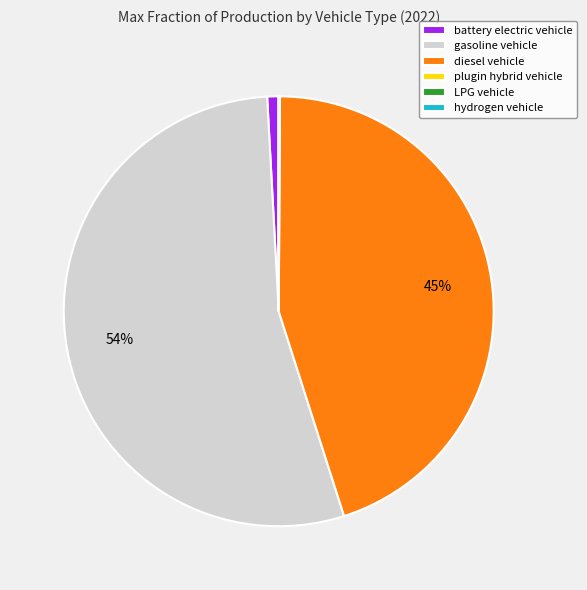

To the nearest percent, what is the difference between the largest and smallest slice percentages?

54%